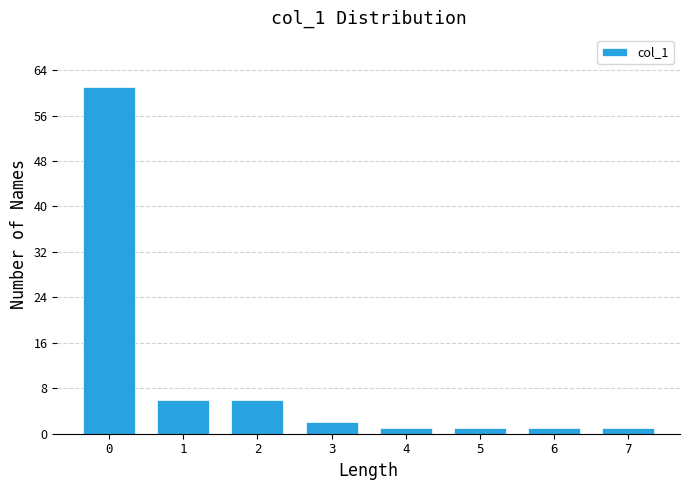

Reading right to left, what are all the values shown in this chart?

1	1	1	1	2	6	6	61